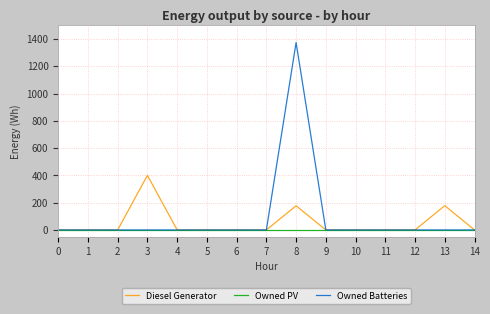

Rank the series by their maximum value, from highest to lowest.

Owned Batteries, Diesel Generator, Owned PV